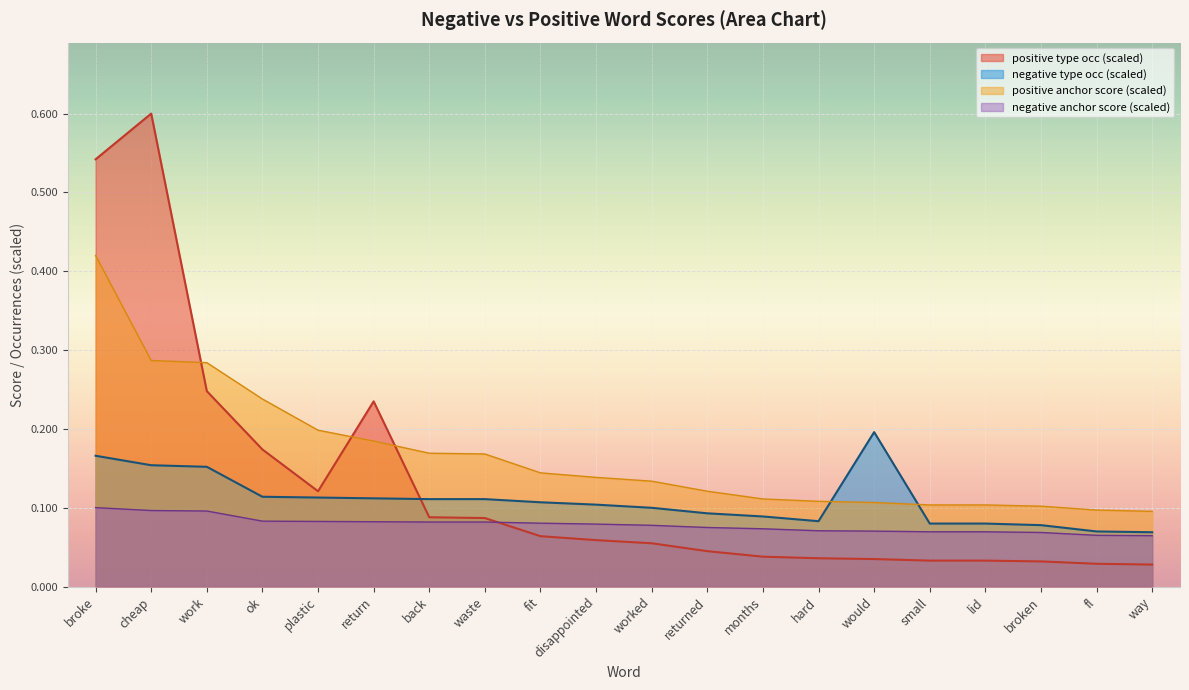

Reading right to left, extract all data points from this chart.

negative anchor score: 0.1	0.1	0.1	0.1	0.1	0.1	0.1	0.1	0.1	0.1	0.1	0.1	0.1	0.1	0.1	0.1	0.1	0.1	0.1	0.1
positive anchor score: 0.1	0.1	0.1	0.1	0.1	0.1	0.1	0.1	0.1	0.1	0.1	0.1	0.2	0.2	0.2	0.2	0.2	0.3	0.3	0.4
negative type occ (scaled): 0.1	0.1	0.1	0.1	0.1	0.2	0.1	0.1	0.1	0.1	0.1	0.1	0.1	0.1	0.1	0.1	0.1	0.2	0.2	0.2
positive type occ (scaled): 0.0	0.0	0.0	0.0	0.0	0.0	0.0	0.0	0.0	0.1	0.1	0.1	0.1	0.1	0.2	0.1	0.2	0.2	0.6	0.5